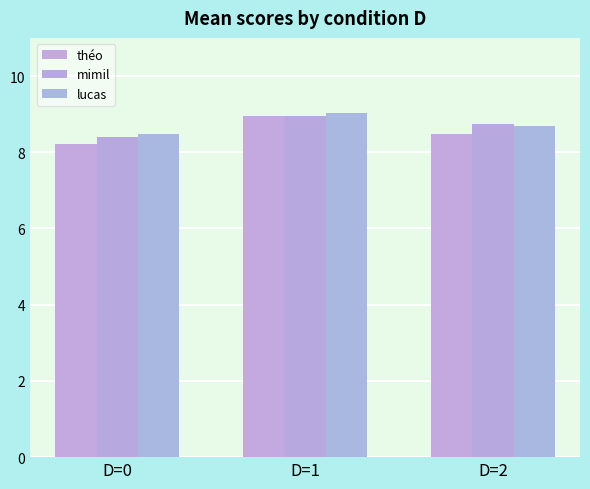

What are all the series names shown in the legend?

théo, mimil, lucas